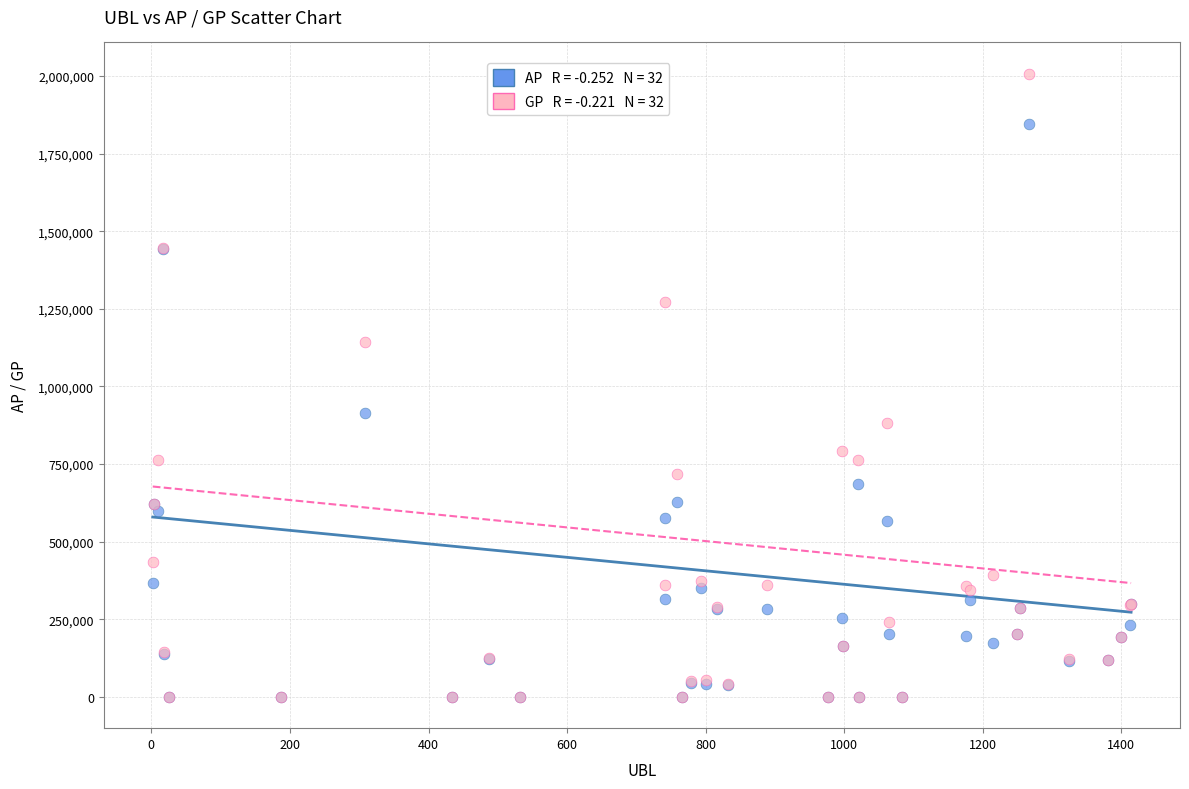

Across all series, what Y value is closest to 1003839?

913272